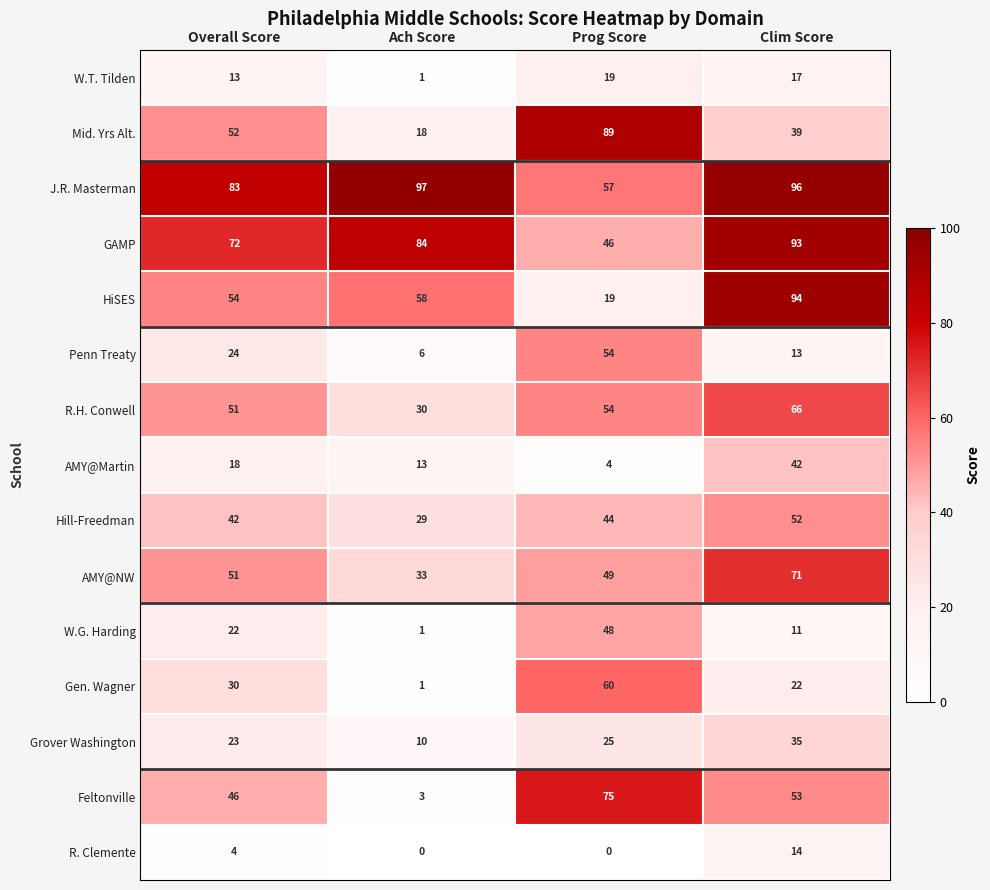

Which series has the largest total across all categories?

J.R. Masterman